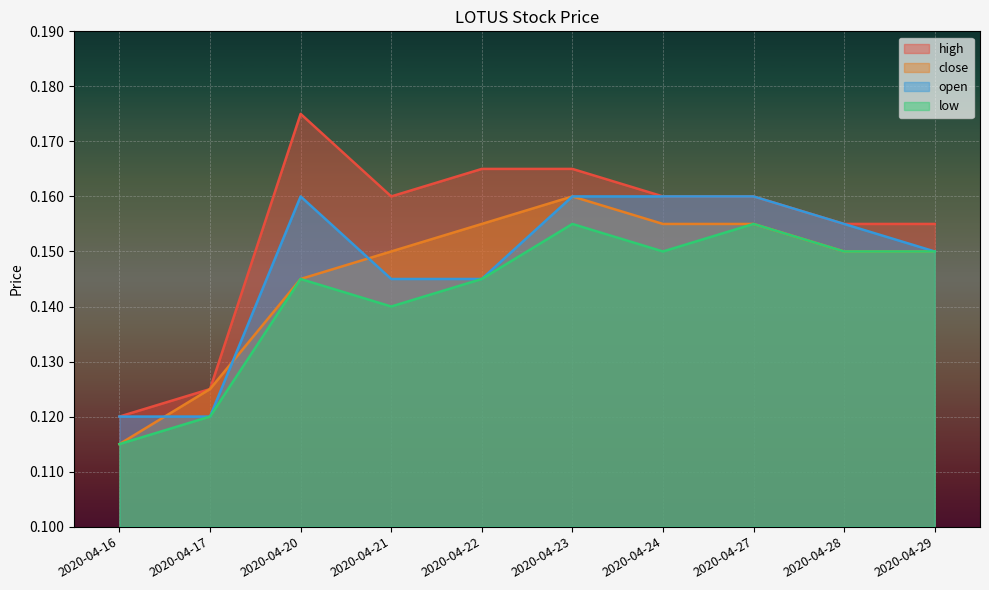

Rank the categories by open value from highest to lowest.

2020-04-20, 2020-04-23, 2020-04-24, 2020-04-27, 2020-04-28, 2020-04-29, 2020-04-21, 2020-04-22, 2020-04-16, 2020-04-17